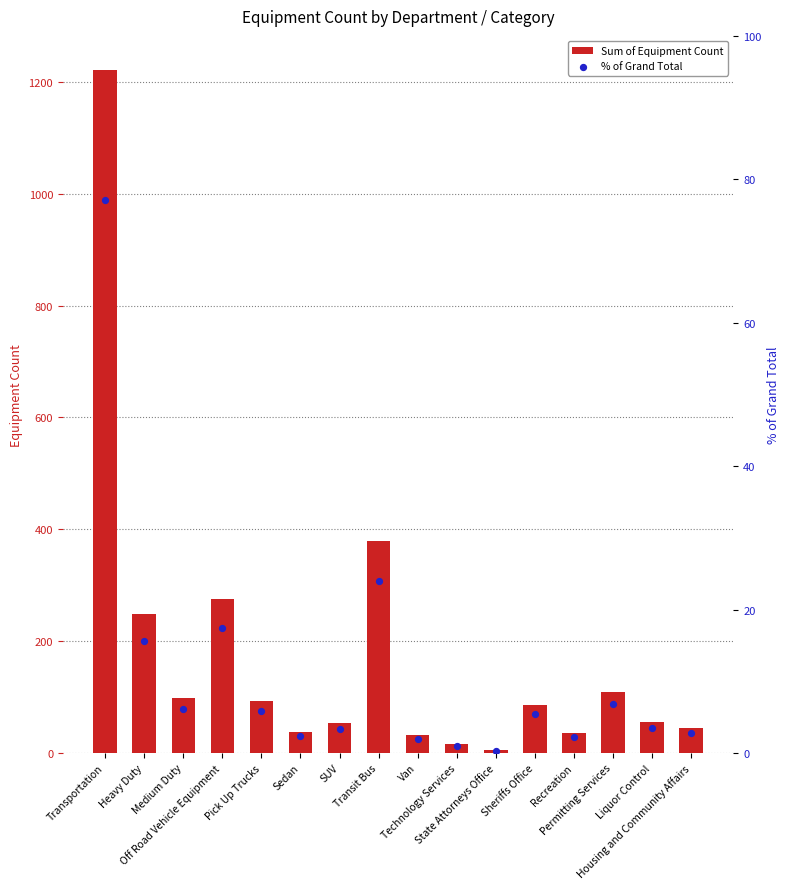

Which series reaches the minimum Y coordinate?

% of Grand Total